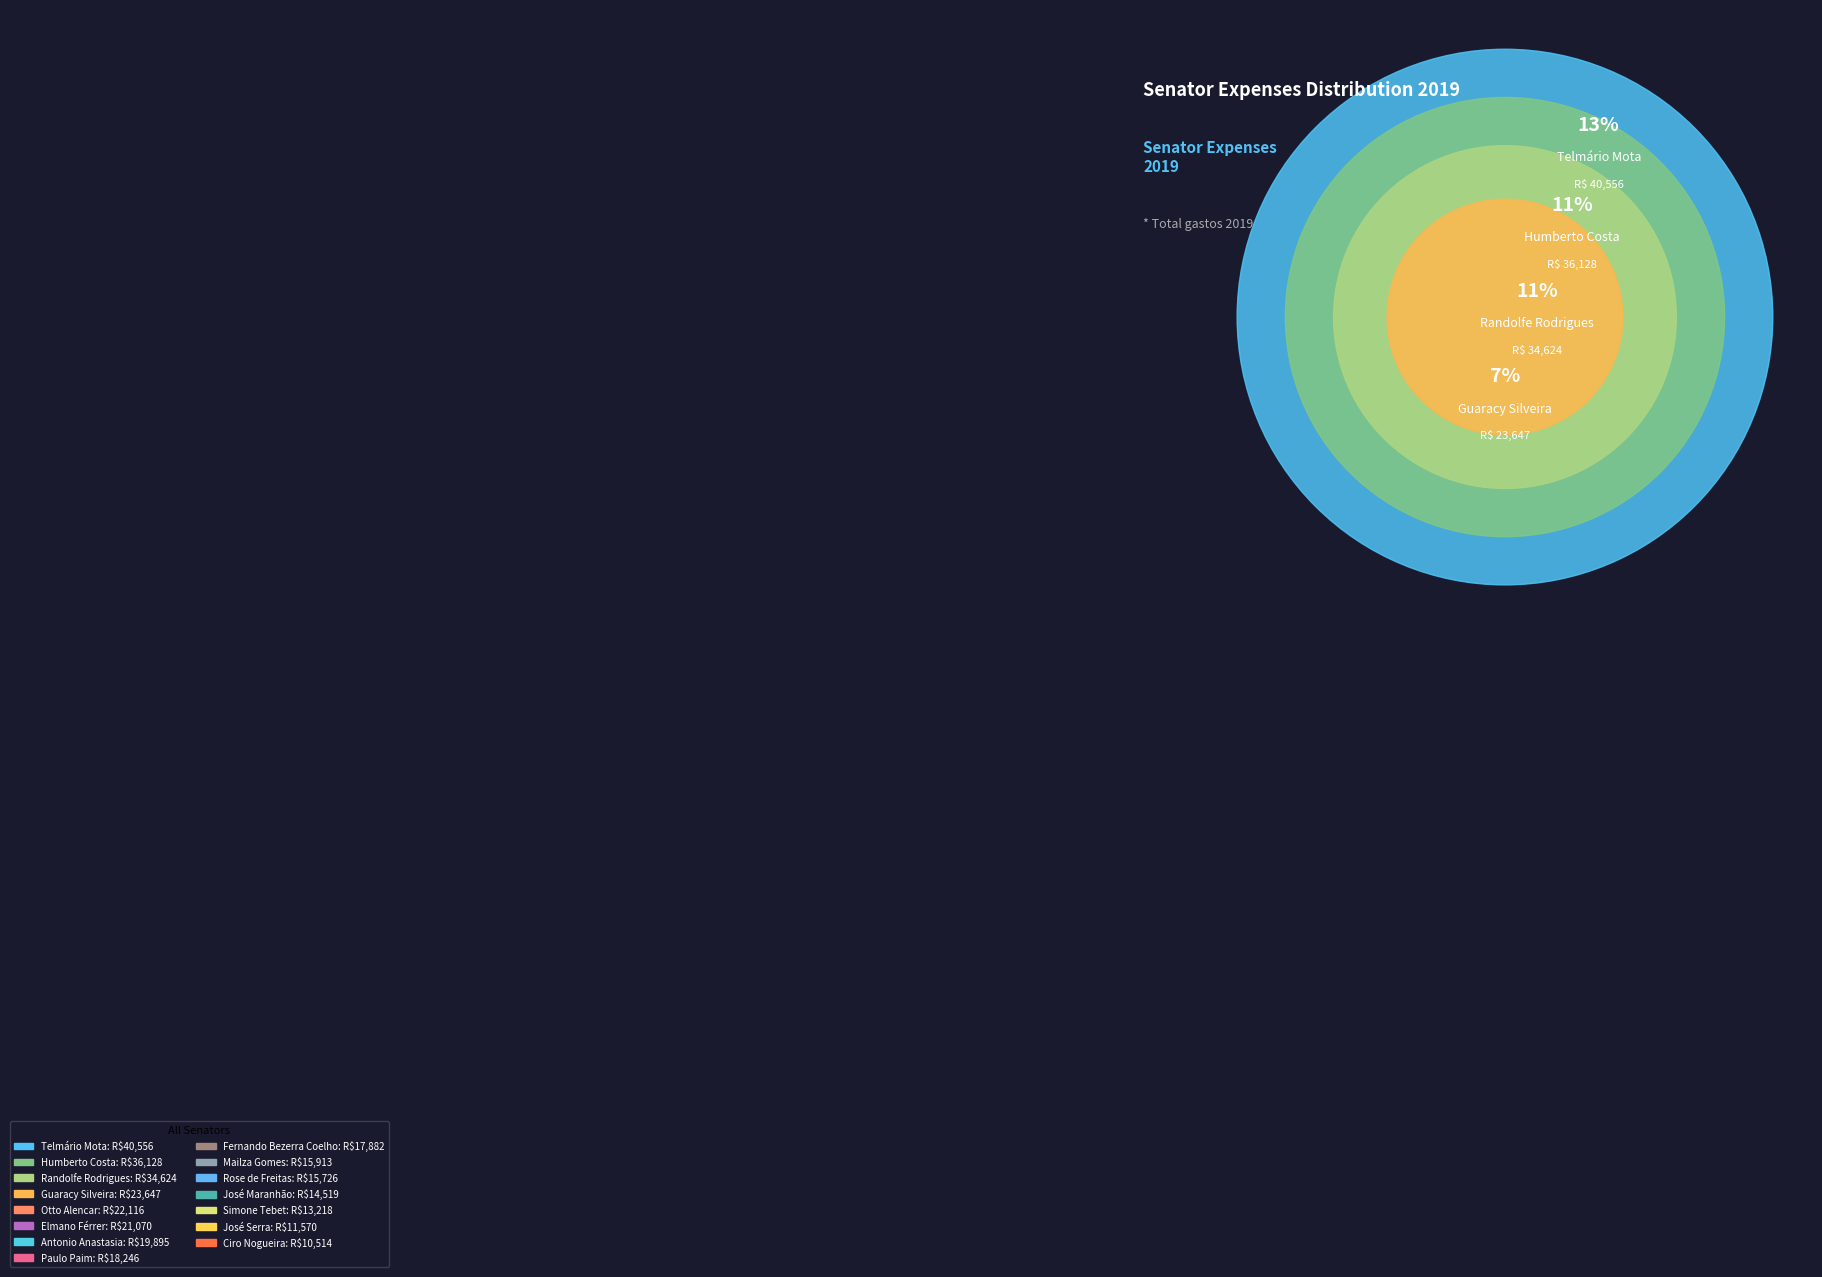

The Randolfe Rodrigues slice represents 1% of the pie. True or false?

False